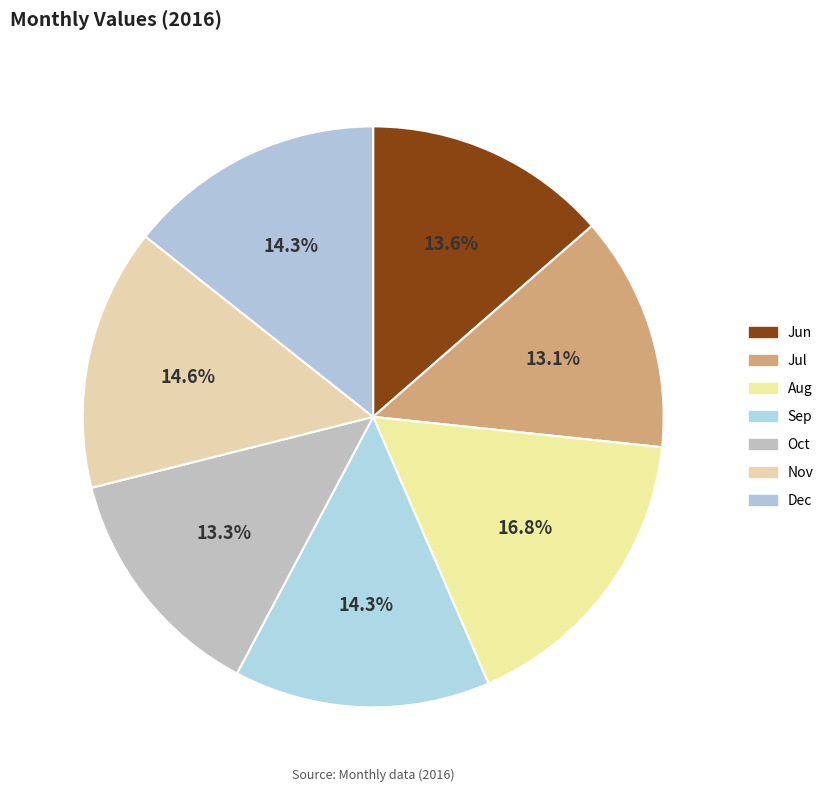

Is it true that Dec is 8% of the pie?

False